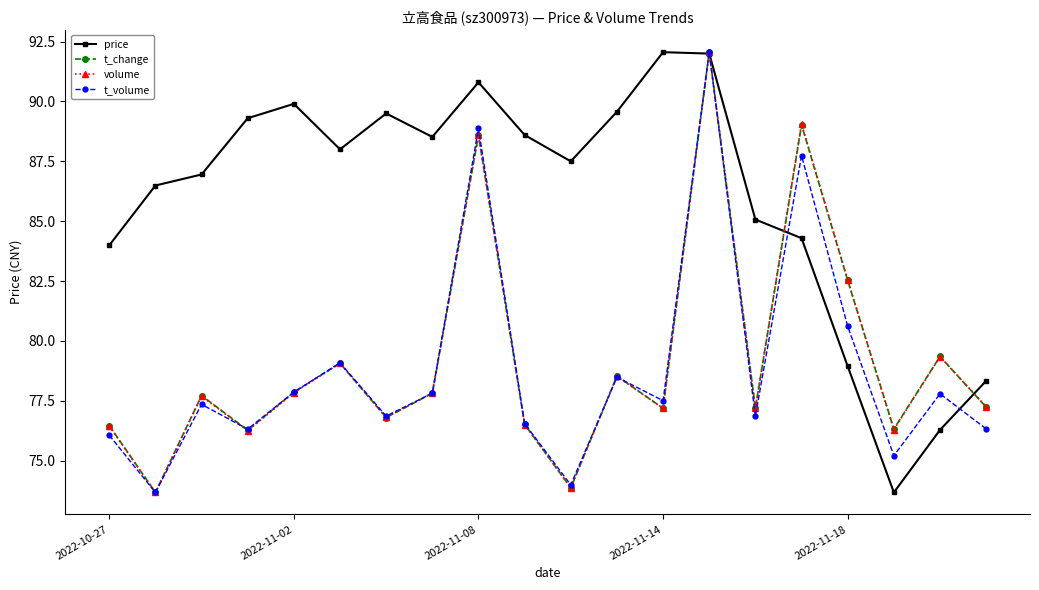

Reading right to left, list all the values displayed in this chart.

price: 78.3	76.3	73.7	78.9	84.3	85.1	92.0	92.1	89.6	87.5	88.6	90.8	88.5	89.5	88.0	89.9	89.3	87.0	86.5	84.0
t_change: 1.7	2.1	1.5	2.8	4.2	1.7	4.8	1.7	2.0	1.0	1.6	4.1	1.8	1.6	2.1	1.8	1.5	1.8	1.0	1.5
volume: 12113.0	15190.0	10699.0	19904.0	29514.0	12018.0	33926.0	12013.0	13976.0	7119.0	11013.0	28827.0	12962.0	11450.0	14783.0	12970.0	10635.0	12755.0	6838.0	10916.0
t_volume: 9450.0	11433.0	7931.0	15250.0	24901.0	10158.0	30758.0	11044.0	12371.0	6276.0	9750.0	26442.0	11465.0	10172.0	13186.0	11529.0	9432.0	10833.0	5853.0	9088.0